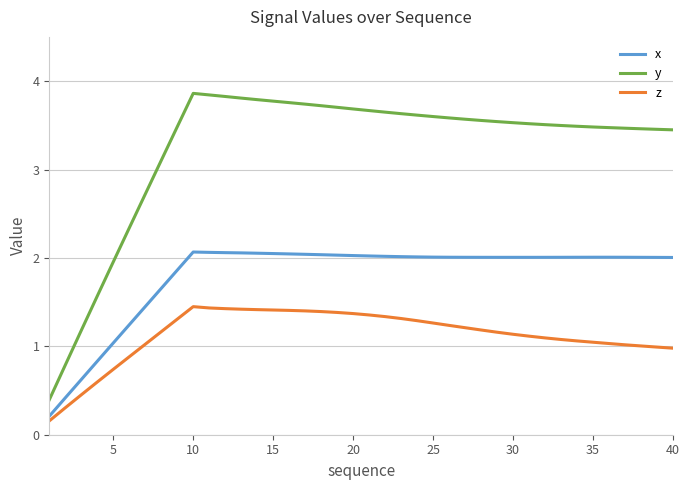

Rank the series by their average value, from lowest to highest.

z, x, y